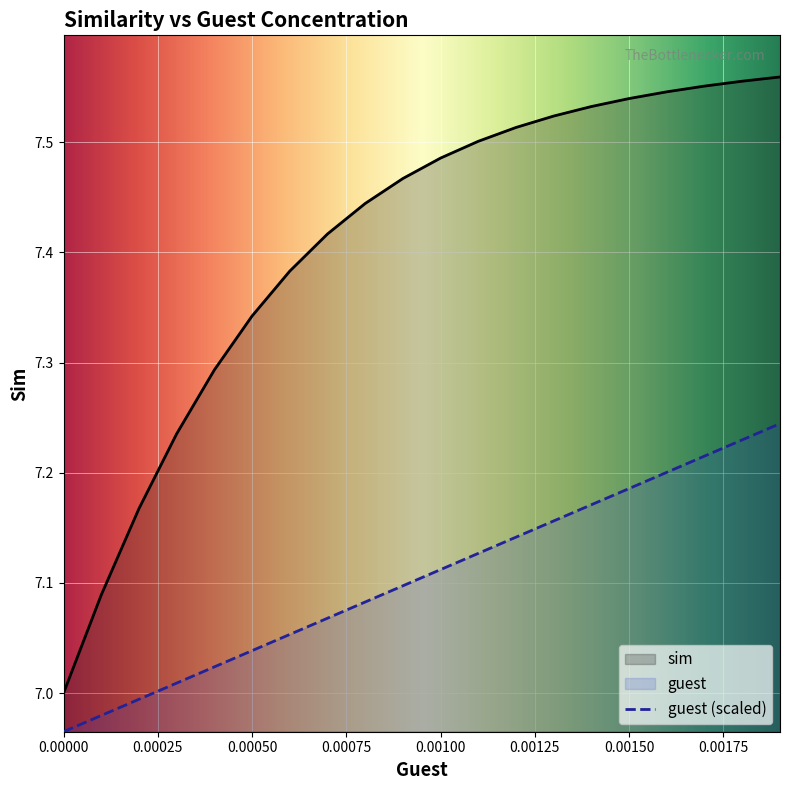

What is the difference between the second highest and second lowest values in the sim series?

0.5